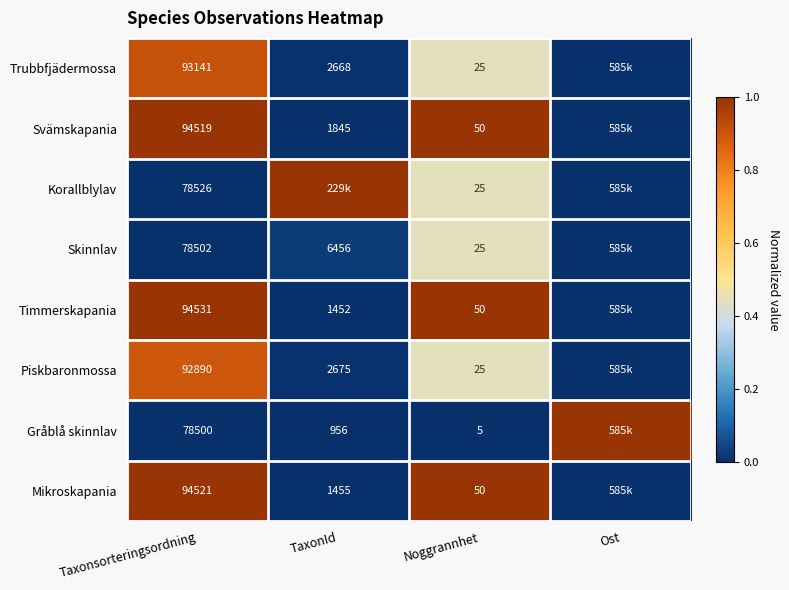

What is the total value across all series at Noggrannhet?

255